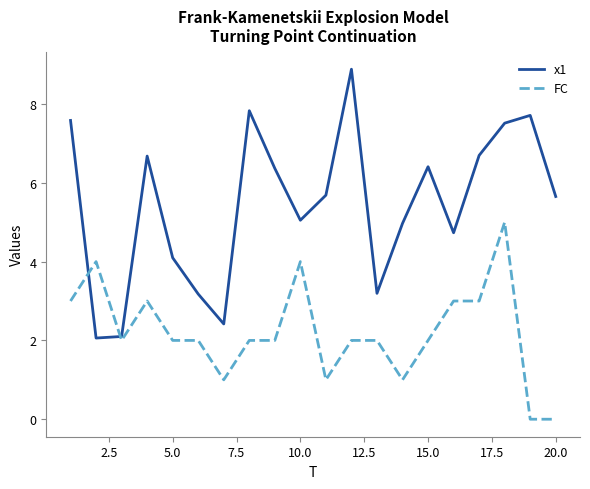

What is the minimum value for x1?

2.1